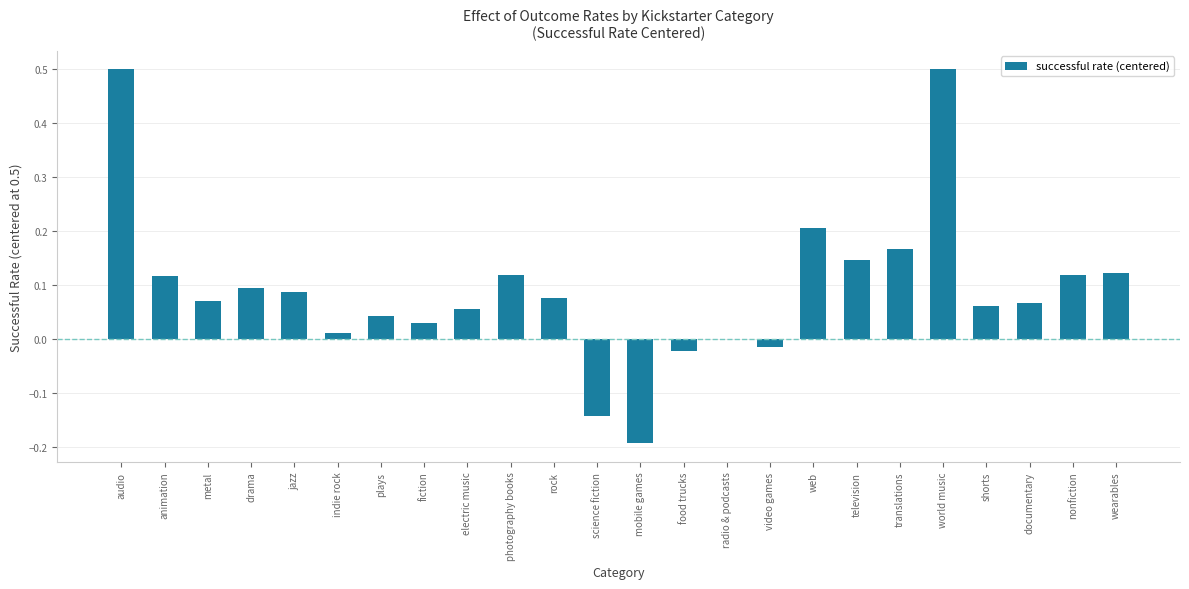

What is the sum of the values at web and world music?

0.7